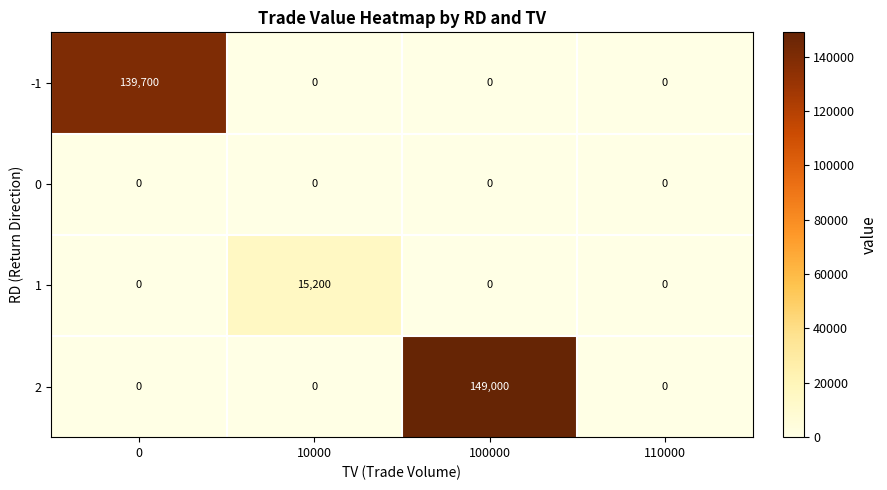

How many categories are shown in the chart?

4